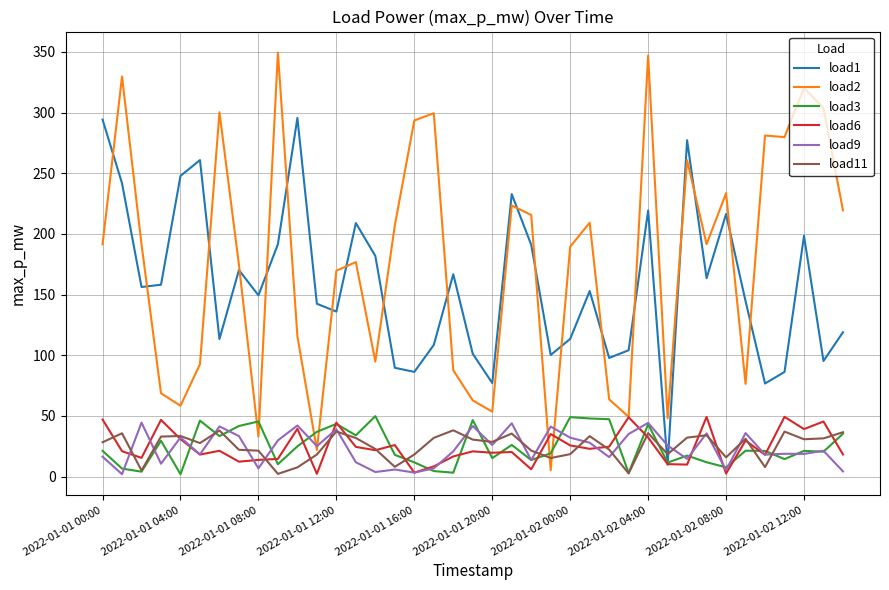

True or false: load2 and load3 cross at least once.

True